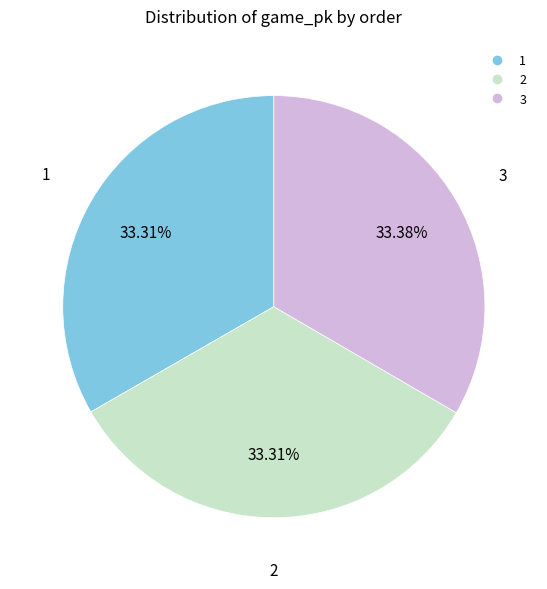

What is the ratio of the value at 2 to the value at 1?

1.0